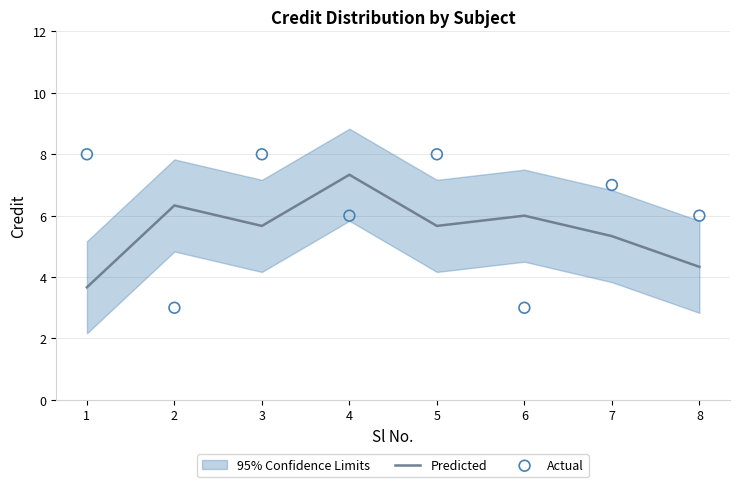

At which category is the sum across all series the highest?

3